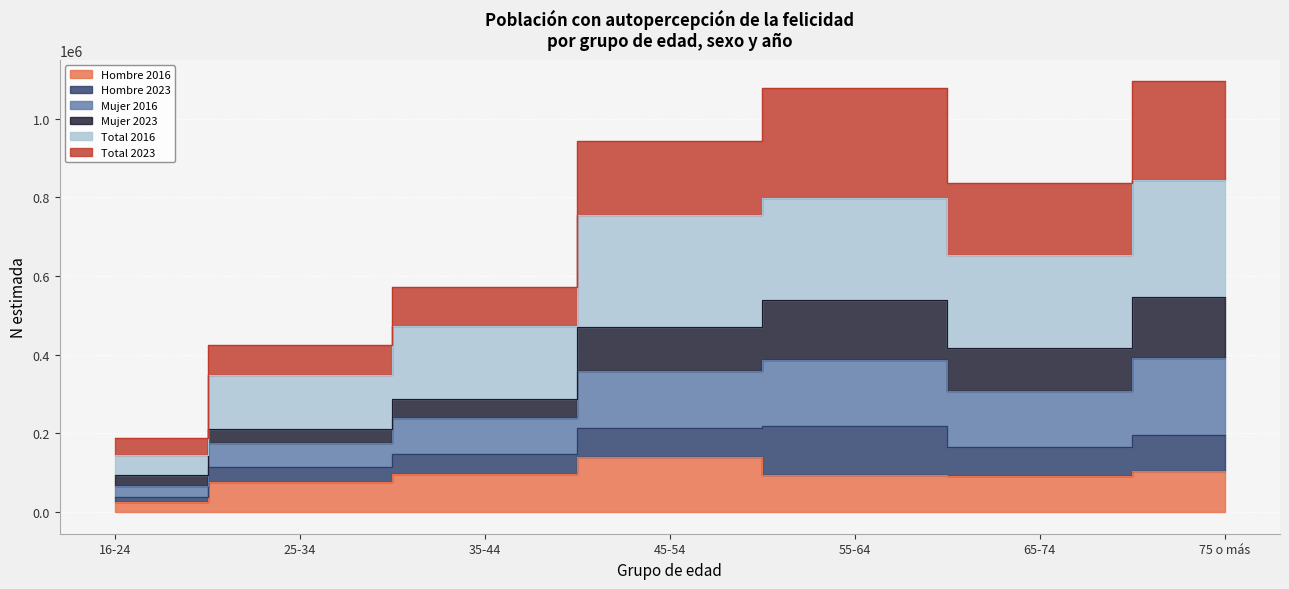

Which series has the widest spread of values?

Total 2016